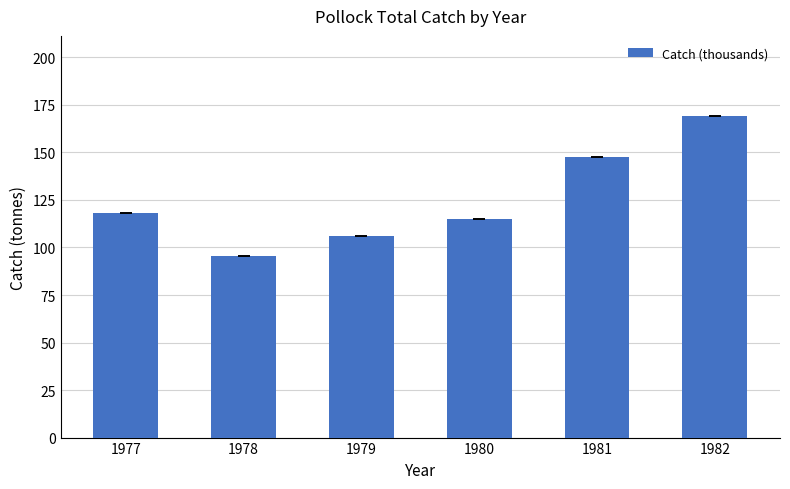

Is it true that the value at 1982 is 245.2?

False